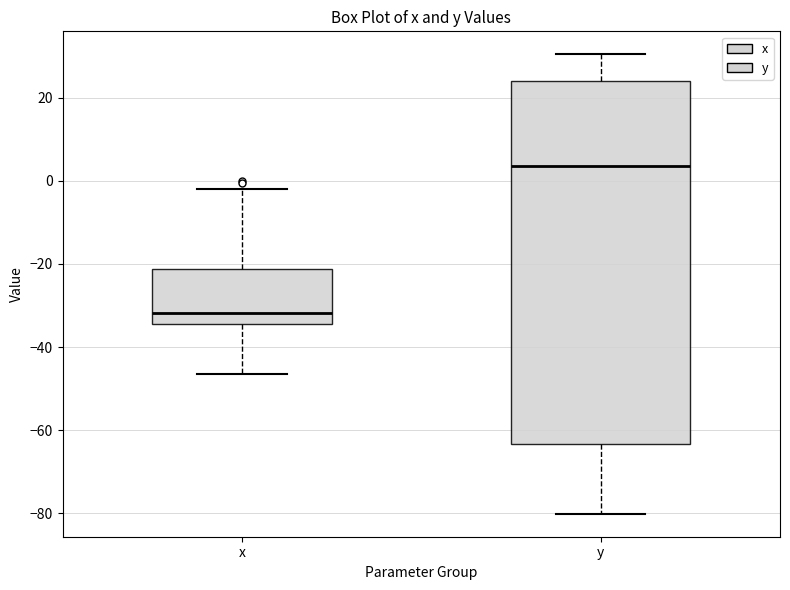

Reading left to right, read every box against the y-axis: the position of its median line, the range the box covers, and the ends of its whiskers. The values are not printed on the chart, so give them approximately, as read against the axis.

x: median -32, box -34 to -22, whiskers -46 to -2
y: median 4, box -64 to 24, whiskers -80 to 30